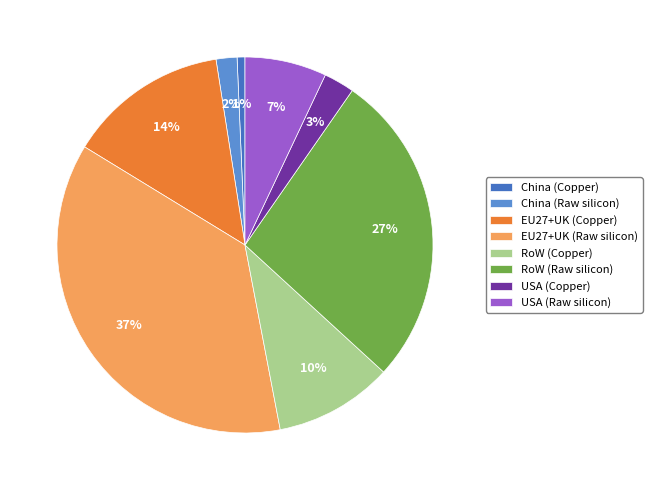

What is the smallest slice in the pie chart?

China (Copper)